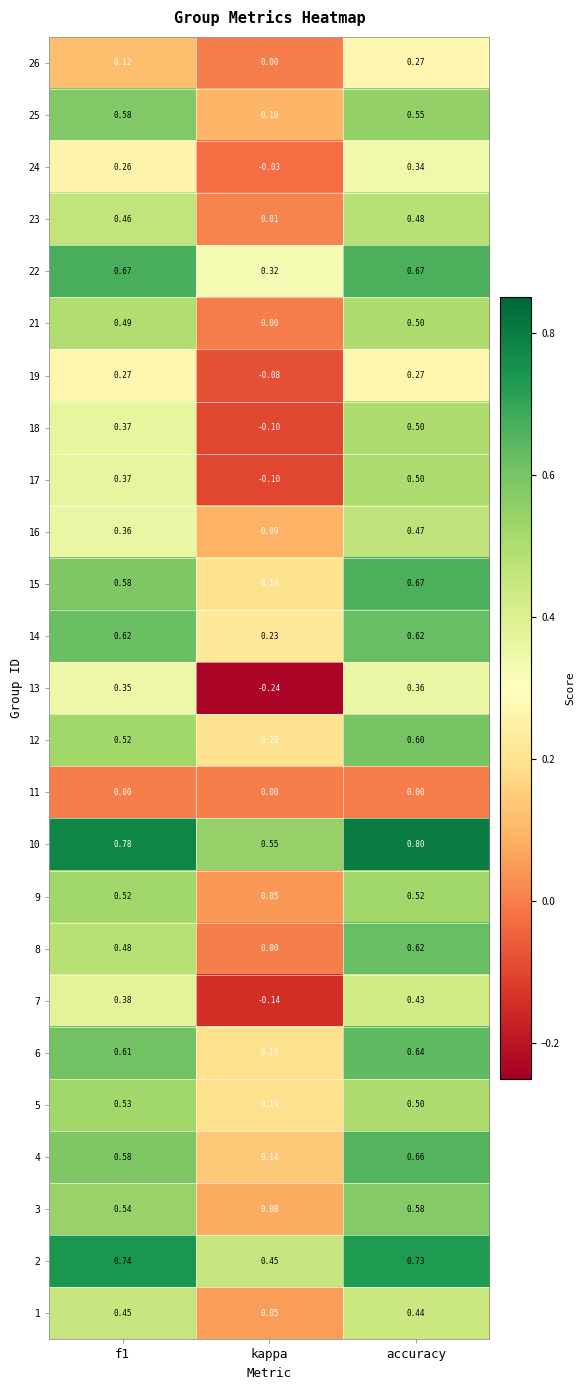

Where is 15 nearest to the value 0?

kappa